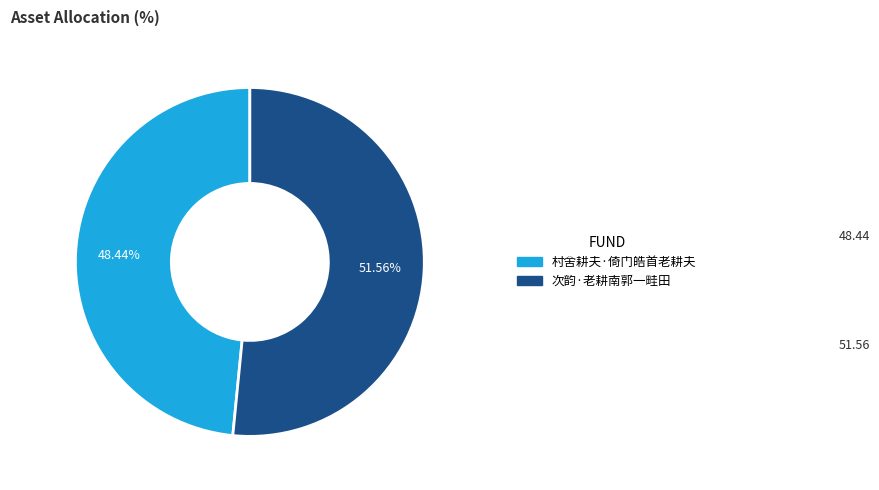

How many slices are in this pie chart?

2